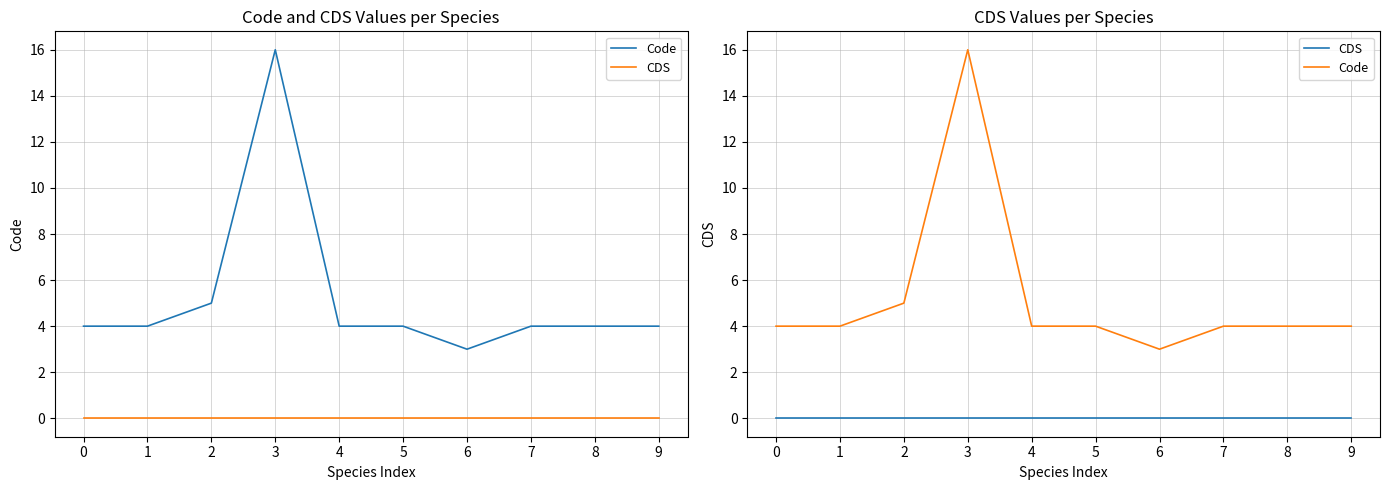

The CDS series shows 0 at 7. True or false?

True